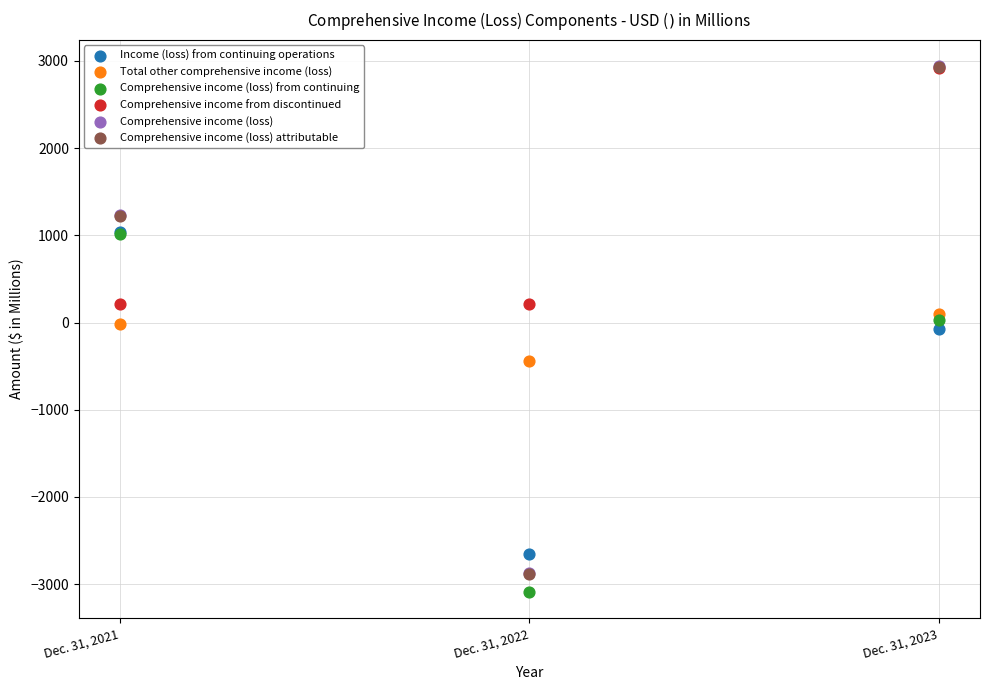

What are all the series names shown in the legend?

Income (loss) from continuing operations, Total other comprehensive income (loss), Comprehensive income (loss) from continuing, Comprehensive income from discontinued, Comprehensive income (loss), Comprehensive income (loss) attributable